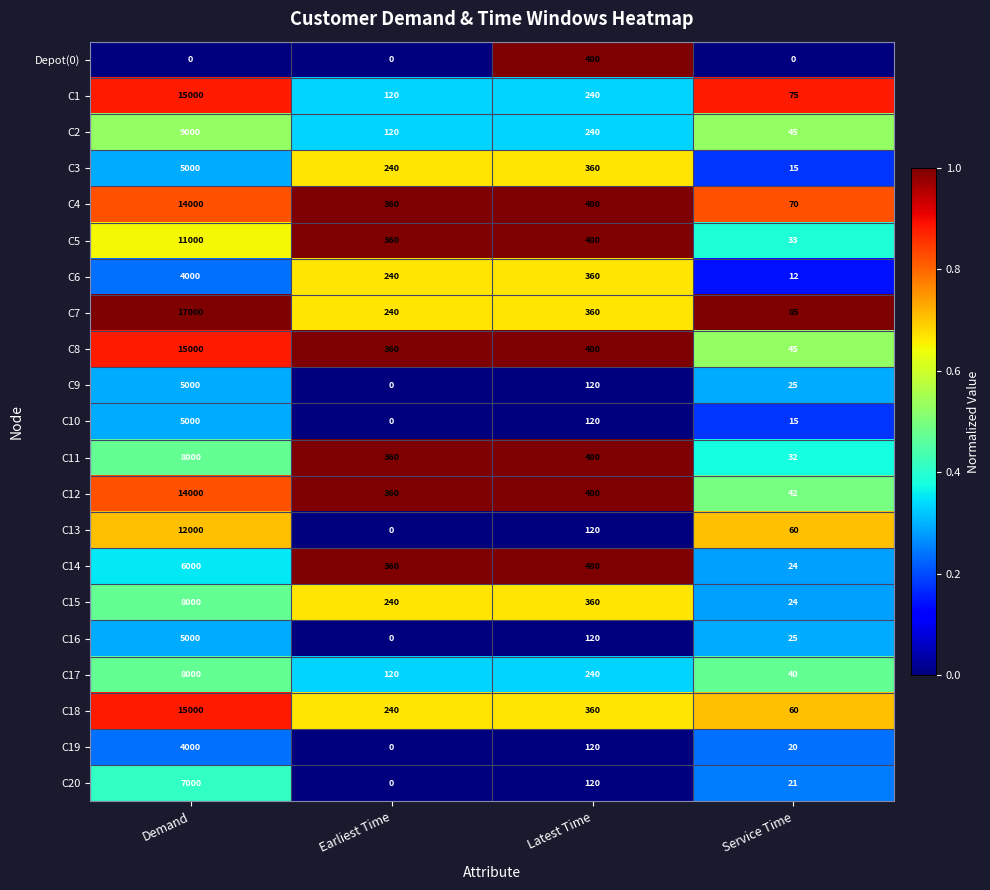

Which series has the largest total across all categories?

C7